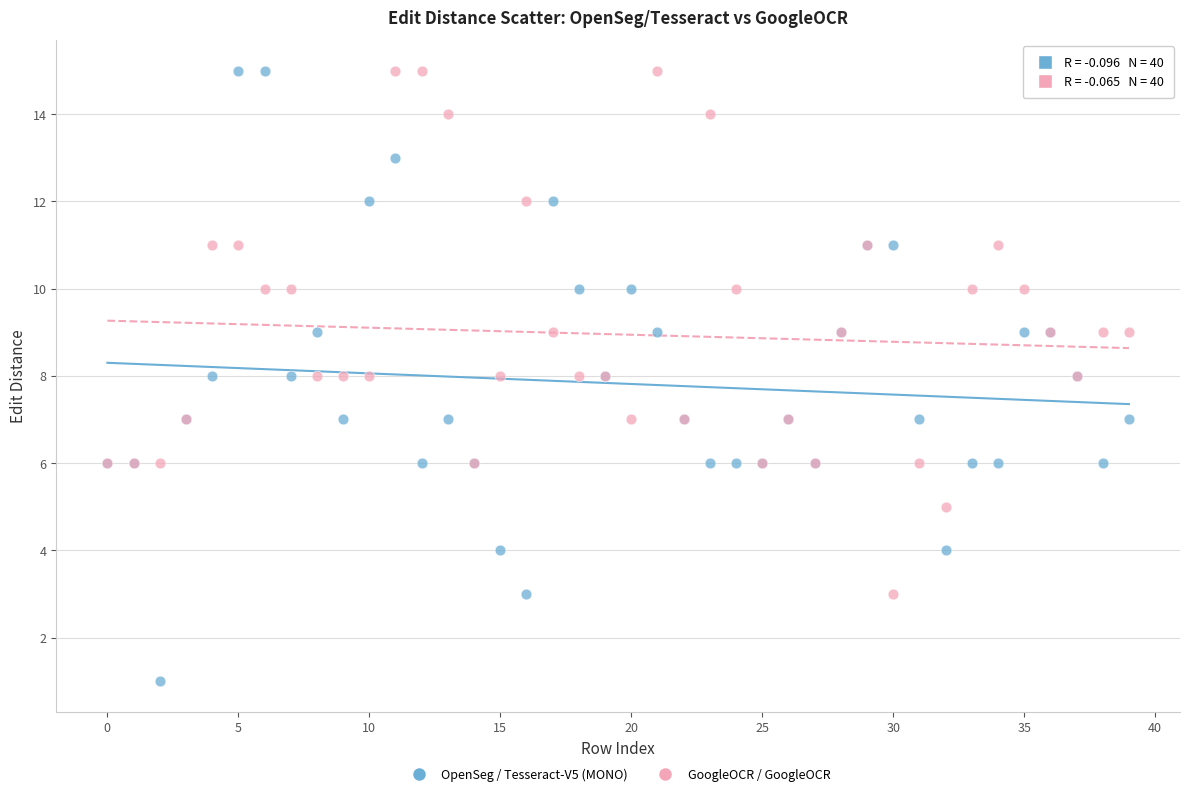

Which series reaches the minimum Y coordinate?

OpenSeg / Tesseract-V5 (MONO)